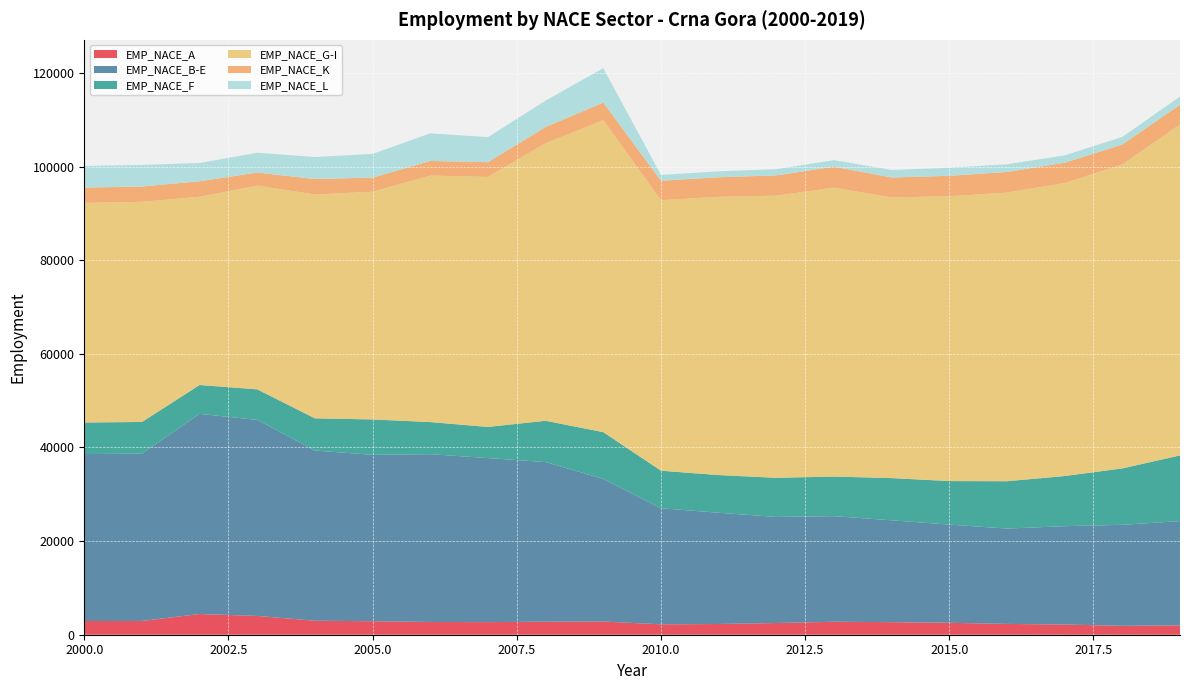

Reading left to right, what are all the values shown in this chart?

EMP_NACE_A: 2000=2932	2001=2940	2002=4430	2003=4016	2004=2990	2005=2884	2006=2722	2007=2698	2008=2780	2009=2819	2010=2224	2011=2292	2012=2505	2013=2771	2014=2686	2015=2552	2016=2312	2017=2178	2018=1897	2019=1998
EMP_NACE_B-E: 2000=35659	2001=35747	2002=42753	2003=41877	2004=36355	2005=35546	2006=35851	2007=35044	2008=34098	2009=30458	2010=24793	2011=23765	2012=22655	2013=22557	2014=21754	2015=20973	2016=20367	2017=21008	2018=21584	2019=22276
EMP_NACE_F: 2000=6746	2001=6762	2002=6166	2003=6522	2004=6879	2005=7563	2006=6853	2007=6647	2008=8831	2009=9997	2010=8024	2011=8049	2012=8360	2013=8463	2014=9019	2015=9298	2016=10112	2017=10714	2018=12051	2019=14031
EMP_NACE_G-I: 2000=46917	2001=47024	2002=40212	2003=43528	2004=47808	2005=48644	2006=52663	2007=53415	2008=59293	2009=66653	2010=57782	2011=59437	2012=60278	2013=61724	2014=59957	2015=60850	2016=61665	2017=62585	2018=64931	2019=70684
EMP_NACE_K: 2000=3264	2001=3272	2002=3311	2003=2793	2004=3316	2005=3014	2006=3114	2007=3143	2008=3476	2009=3748	2010=4169	2011=4183	2012=4326	2013=4467	2014=4258	2015=4361	2016=4403	2017=4344	2018=4274	2019=4239
EMP_NACE_L: 2000=4608	2001=4620	2002=3904	2003=4238	2004=4699	2005=5067	2006=5905	2007=5354	2008=5631	2009=7356	2010=1226	2011=1271	2012=1335	2013=1400	2014=1615	2015=1718	2016=1650	2017=1564	2018=1608	2019=1743